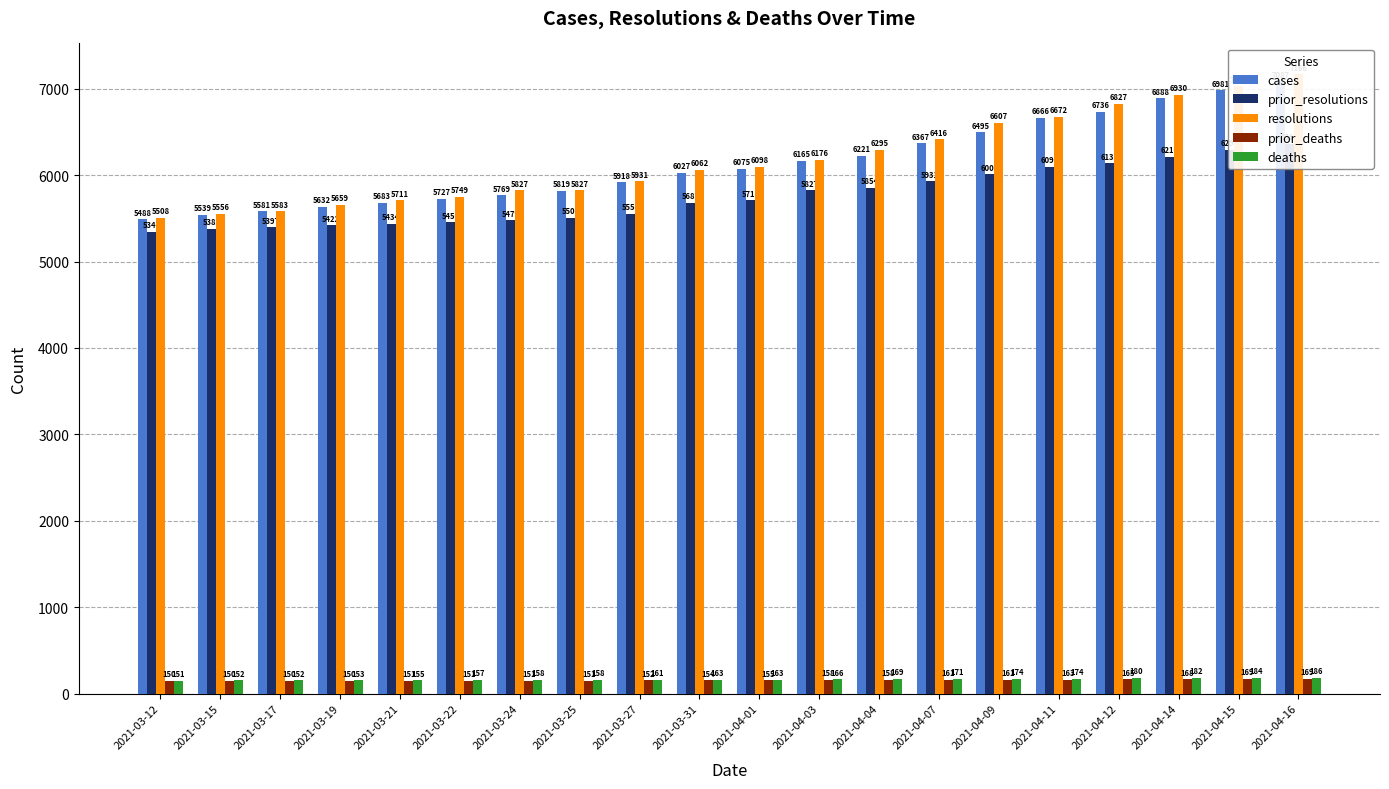

Reading left to right, extract all data points from this chart.

cases: 2021-03-12=5488	2021-03-15=5539	2021-03-17=5581	2021-03-19=5632	2021-03-21=5683	2021-03-22=5727	2021-03-24=5769	2021-03-25=5819	2021-03-27=5918	2021-03-31=6027	2021-04-01=6075	2021-04-03=6165	2021-04-04=6221	2021-04-07=6367	2021-04-09=6495	2021-04-11=6666	2021-04-12=6736	2021-04-14=6888	2021-04-15=6981	2021-04-16=7087
prior_resolutions: 2021-03-12=5346	2021-03-15=5382	2021-03-17=5397	2021-03-19=5422	2021-03-21=5434	2021-03-22=5456	2021-03-24=5479	2021-03-25=5508	2021-03-27=5556	2021-03-31=5681	2021-04-01=5711	2021-04-03=5827	2021-04-04=5854	2021-04-07=5931	2021-04-09=6009	2021-04-11=6098	2021-04-12=6135	2021-04-14=6210	2021-04-15=6295	2021-04-16=6363
resolutions: 2021-03-12=5508	2021-03-15=5556	2021-03-17=5583	2021-03-19=5659	2021-03-21=5711	2021-03-22=5749	2021-03-24=5827	2021-03-25=5827	2021-03-27=5931	2021-03-31=6062	2021-04-01=6098	2021-04-03=6176	2021-04-04=6295	2021-04-07=6416	2021-04-09=6607	2021-04-11=6672	2021-04-12=6827	2021-04-14=6930	2021-04-15=7029	2021-04-16=7166
prior_deaths: 2021-03-12=150	2021-03-15=150	2021-03-17=150	2021-03-19=150	2021-03-21=151	2021-03-22=151	2021-03-24=151	2021-03-25=151	2021-03-27=152	2021-03-31=154	2021-04-01=155	2021-04-03=158	2021-04-04=158	2021-04-07=161	2021-04-09=161	2021-04-11=163	2021-04-12=165	2021-04-14=168	2021-04-15=169	2021-04-16=169
deaths: 2021-03-12=151	2021-03-15=152	2021-03-17=152	2021-03-19=153	2021-03-21=155	2021-03-22=157	2021-03-24=158	2021-03-25=158	2021-03-27=161	2021-03-31=163	2021-04-01=163	2021-04-03=166	2021-04-04=169	2021-04-07=171	2021-04-09=174	2021-04-11=174	2021-04-12=180	2021-04-14=182	2021-04-15=184	2021-04-16=186